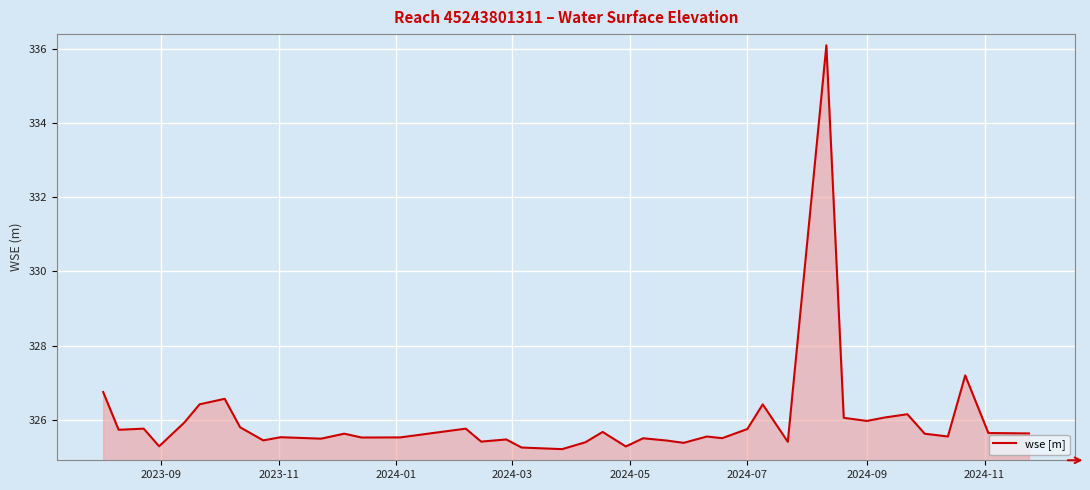

What is the smallest value displayed?

325.2